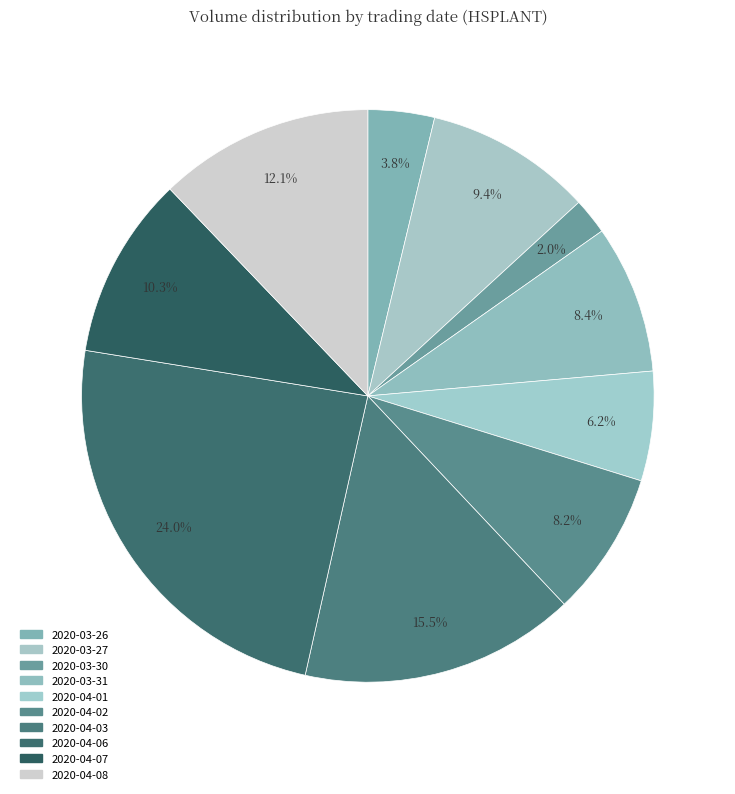

How many segments does this pie chart have?

10